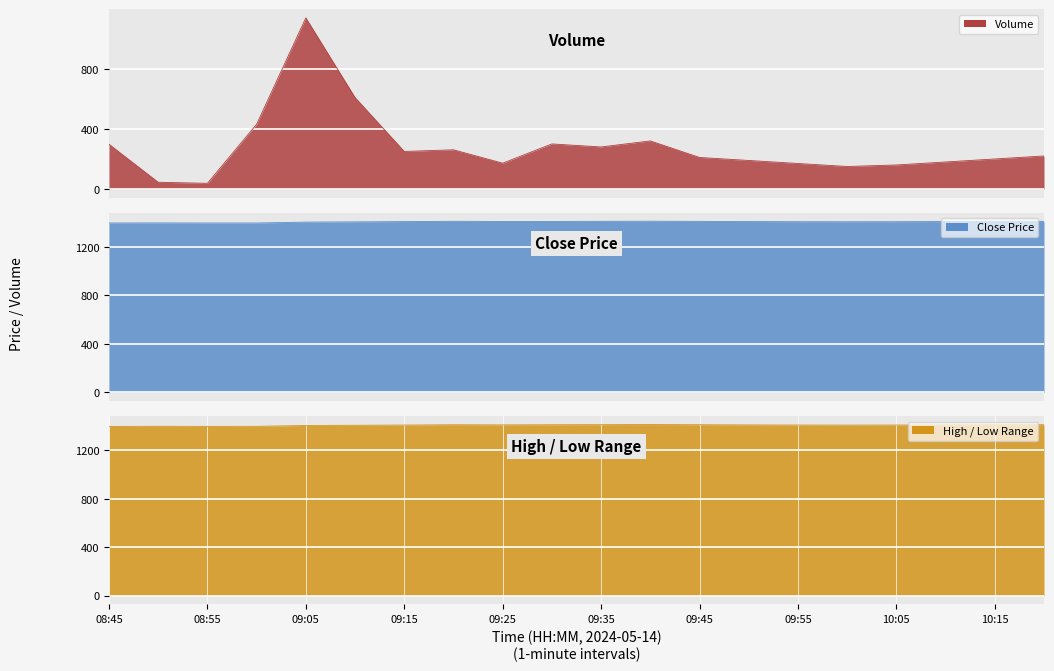

Where is the first local minimum for close?

09:25